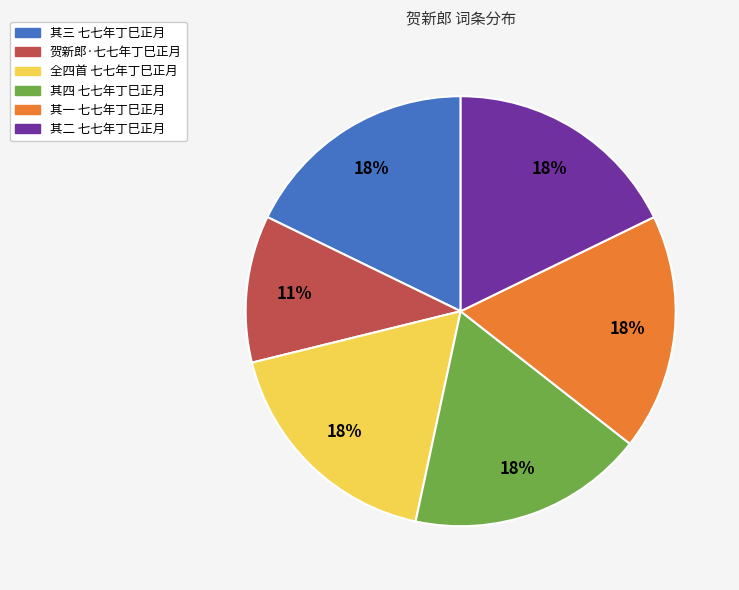

Does any single category account for the majority?

No